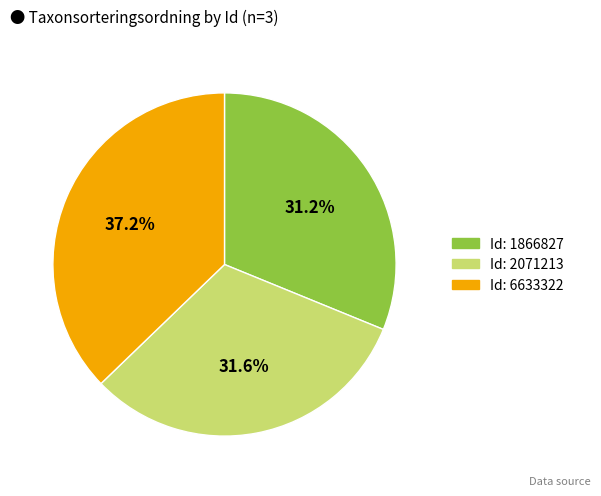

Is there any slice that represents more than half of the pie?

No